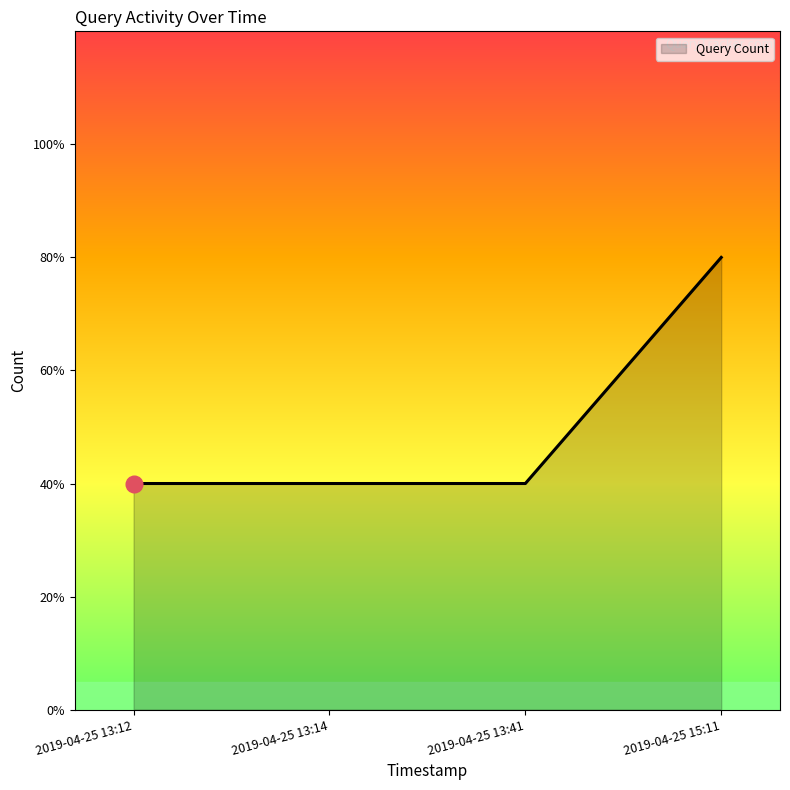

What is the value of the 2nd point from the left?

1